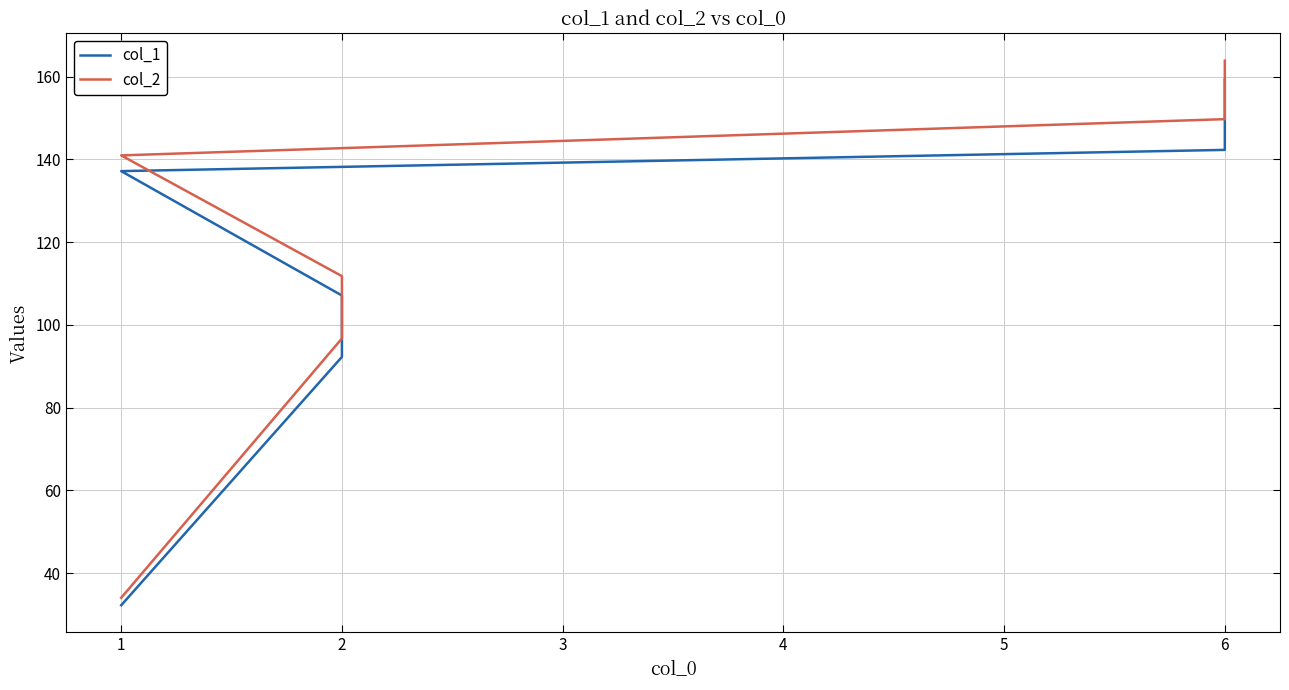

What is the minimum value shown in the chart?

32.3